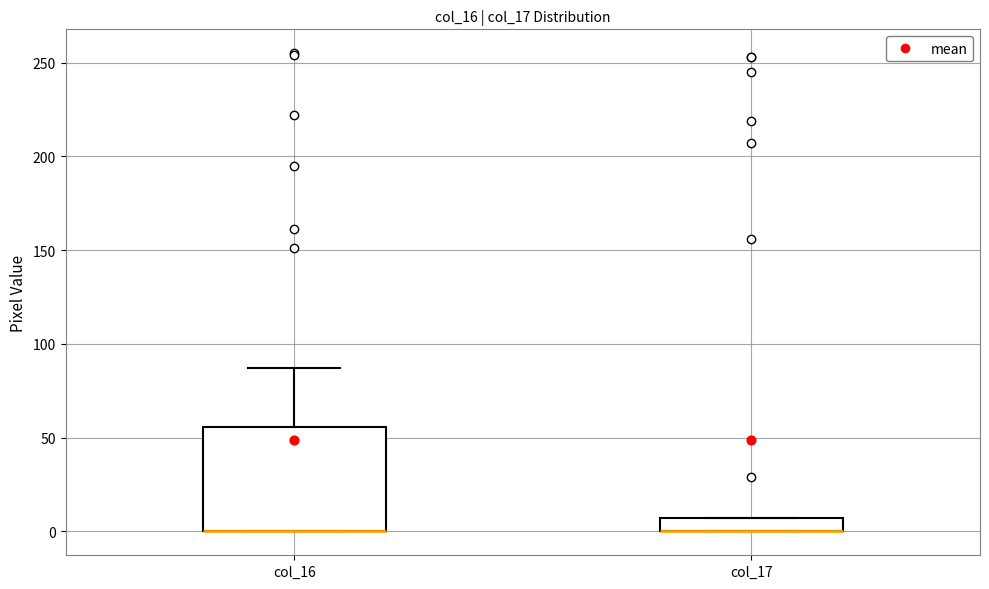

Where is the upper edge of the box for col_17 on the y-axis? The values are not printed on the chart, so give them approximately, as read against the axis.

5